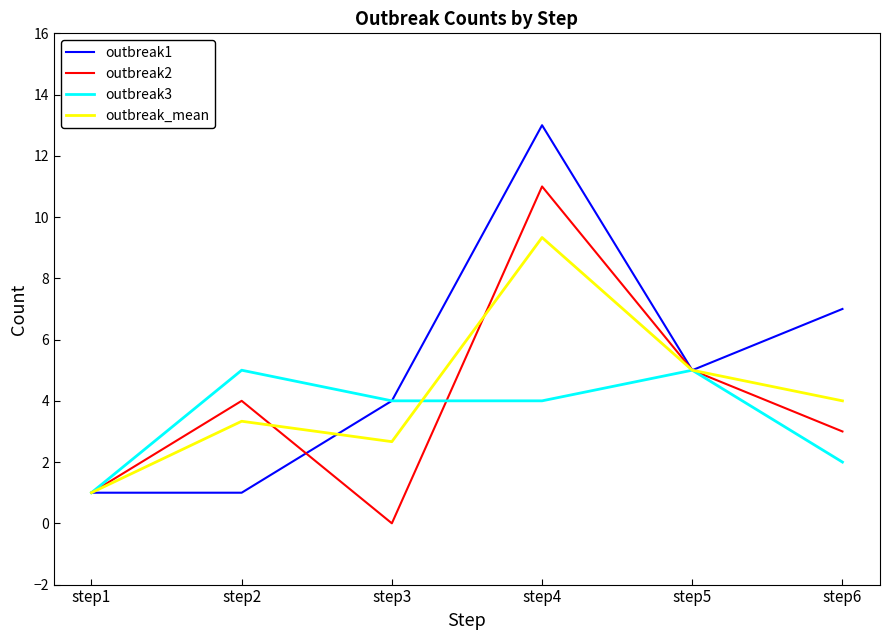

The value of outbreak_mean at step5 is 5.0. True or false?

True